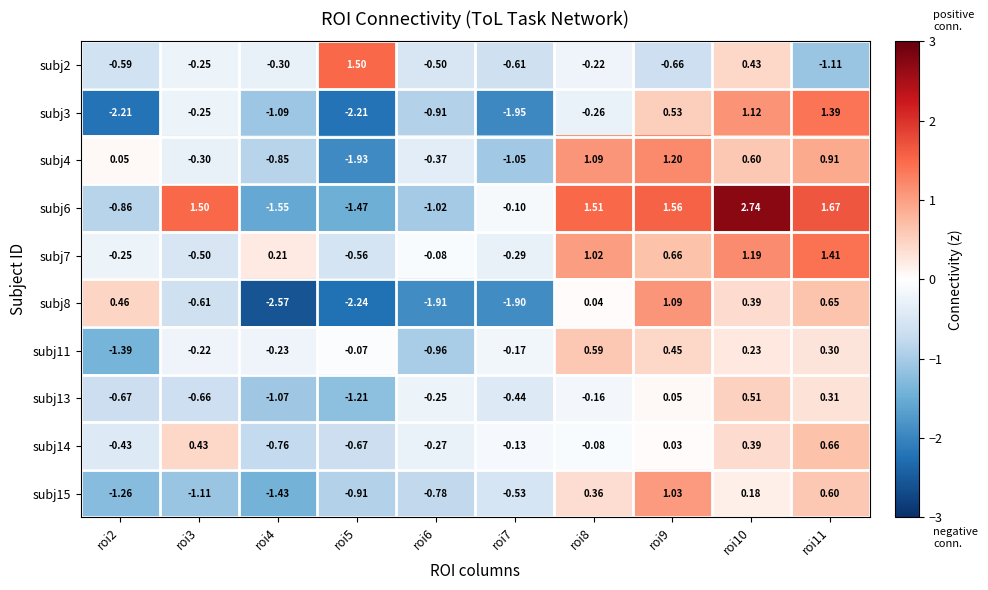

Is the value of subj6 at roi11 greater than the value of subj2 at roi2?

Yes